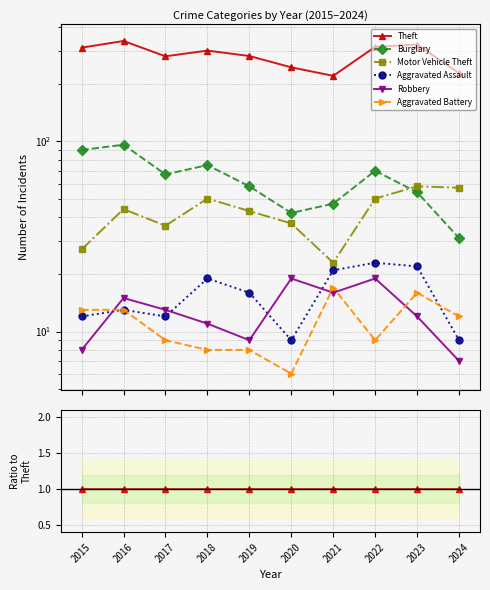

Reading right to left, transcribe all the data shown in this chart.

Theft: 2024=1.0	2023=1.0	2022=1.0	2021=1.0	2020=1.0	2019=1.0	2018=1.0	2017=1.0	2016=1.0	2015=1.0
Burglary: 2024=0.1	2023=0.2	2022=0.2	2021=0.2	2020=0.2	2019=0.2	2018=0.2	2017=0.2	2016=0.3	2015=0.3
Motor Vehicle Theft: 2024=0.2	2023=0.2	2022=0.2	2021=0.1	2020=0.2	2019=0.2	2018=0.2	2017=0.1	2016=0.1	2015=0.1
Aggravated Assault: 2024=0.0	2023=0.1	2022=0.1	2021=0.1	2020=0.0	2019=0.1	2018=0.1	2017=0.0	2016=0.0	2015=0.0
Robbery: 2024=0.0	2023=0.0	2022=0.1	2021=0.1	2020=0.1	2019=0.0	2018=0.0	2017=0.0	2016=0.0	2015=0.0
Aggravated Battery: 2024=0.1	2023=0.0	2022=0.0	2021=0.1	2020=0.0	2019=0.0	2018=0.0	2017=0.0	2016=0.0	2015=0.0